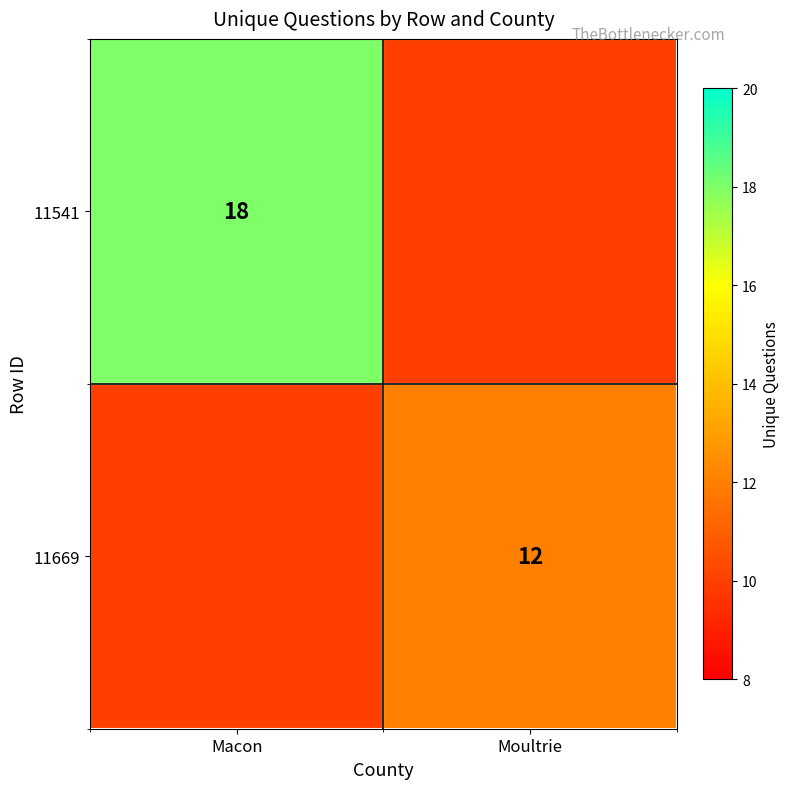

True or false: 11541 has a value of 18 at Macon.

True